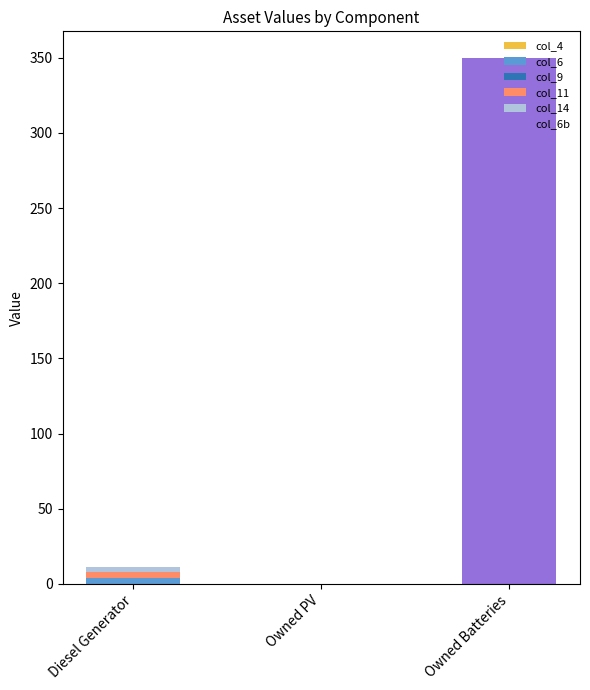

At which category is the sum across all series the highest?

Owned Batteries